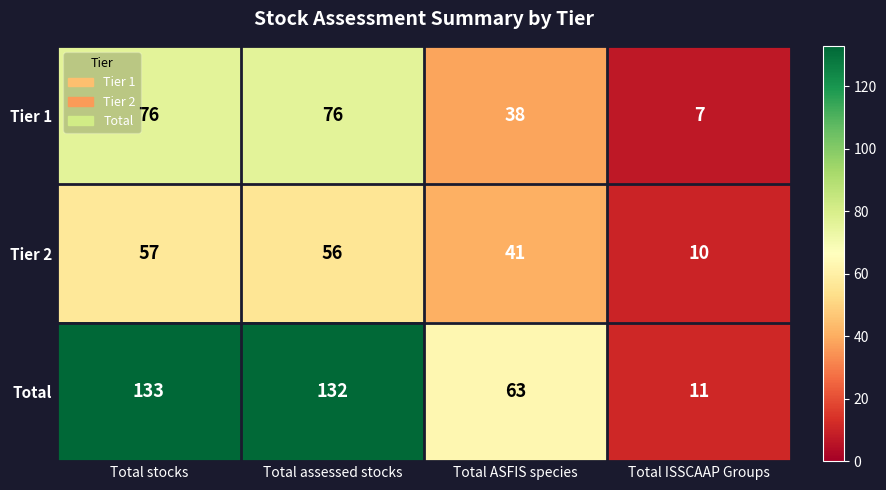

Reading left to right, list all the values displayed in this chart.

Tier 1: Total stocks=76	Total assessed stocks=76	Total ASFIS species=38	Total ISSCAAP Groups=7
Tier 2: Total stocks=57	Total assessed stocks=56	Total ASFIS species=41	Total ISSCAAP Groups=10
Total: Total stocks=133	Total assessed stocks=132	Total ASFIS species=63	Total ISSCAAP Groups=11